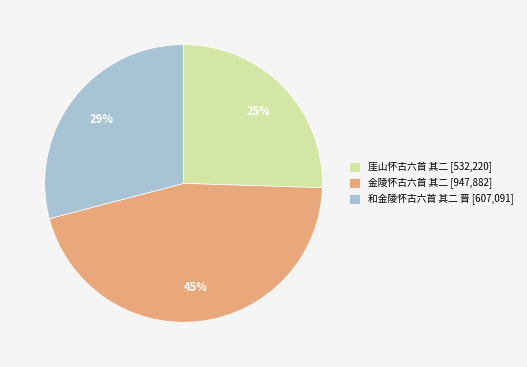

What is the ratio of the value at 和金陵怀古六首 其二 晋 to the value at 金陵怀古六首 其二?

0.6